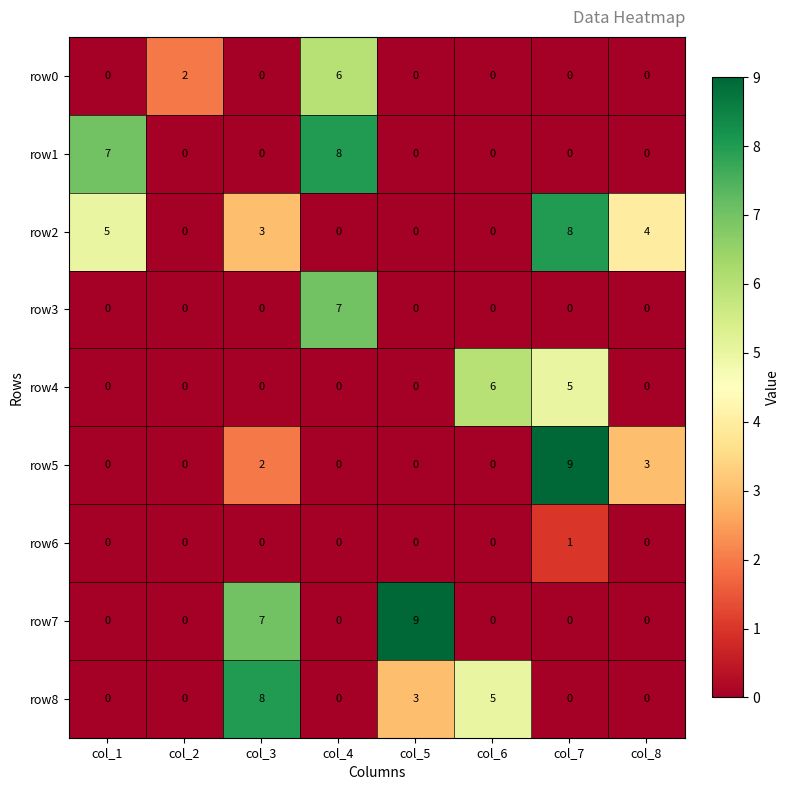

At how many categories does at least one series exceed 5?

6